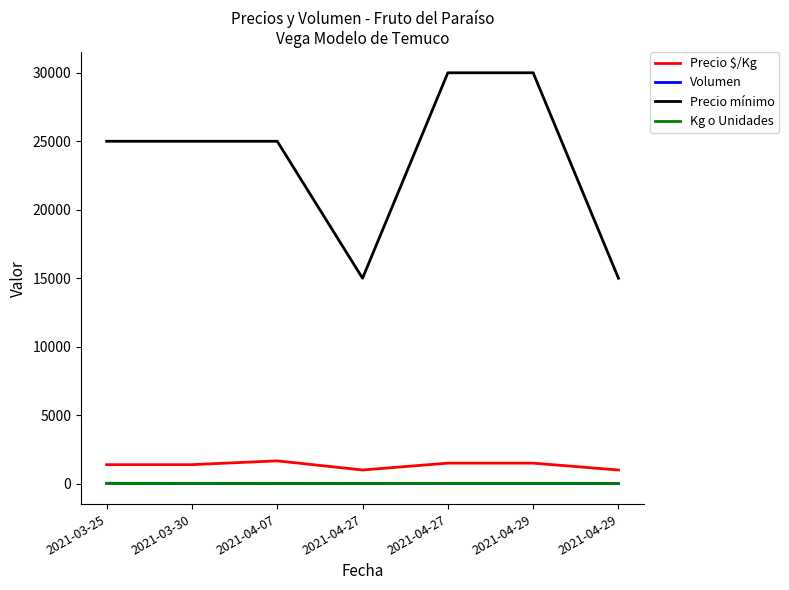

What is the label of the 3rd point from the left?

2021-04-07